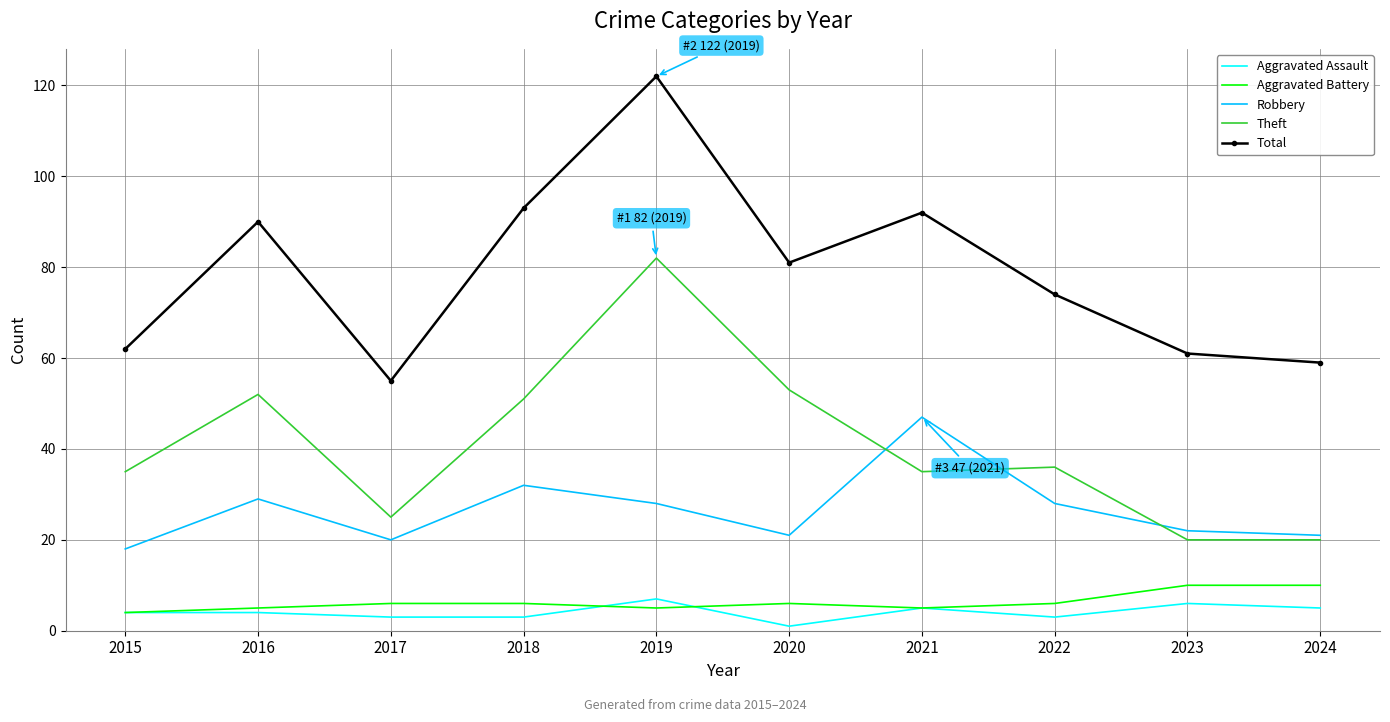

True or false: Aggravated Battery and Robbery cross at least once.

False